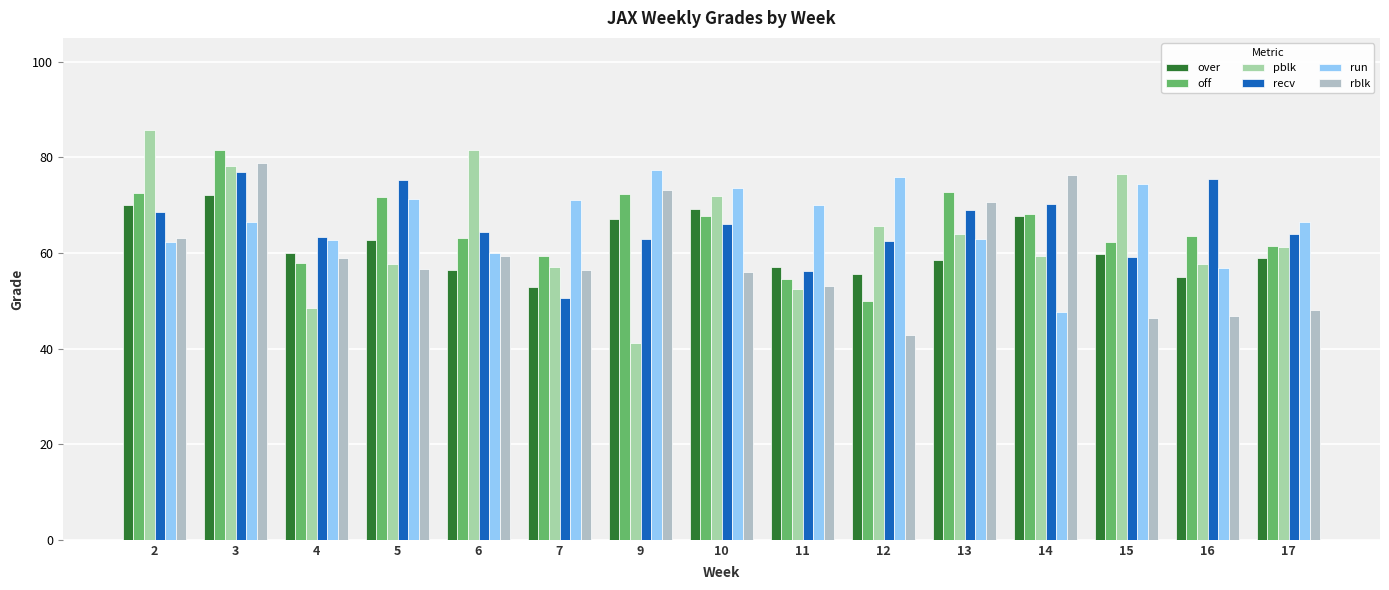

Is it true that run equals 66.5 at 3?

True